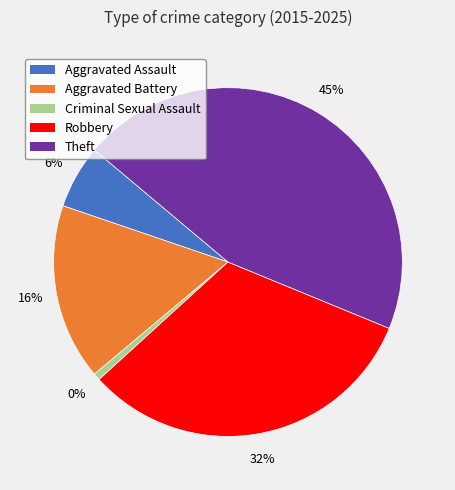

To the nearest percent, what is the difference between the Theft and Criminal Sexual Assault slice percentages?

44%